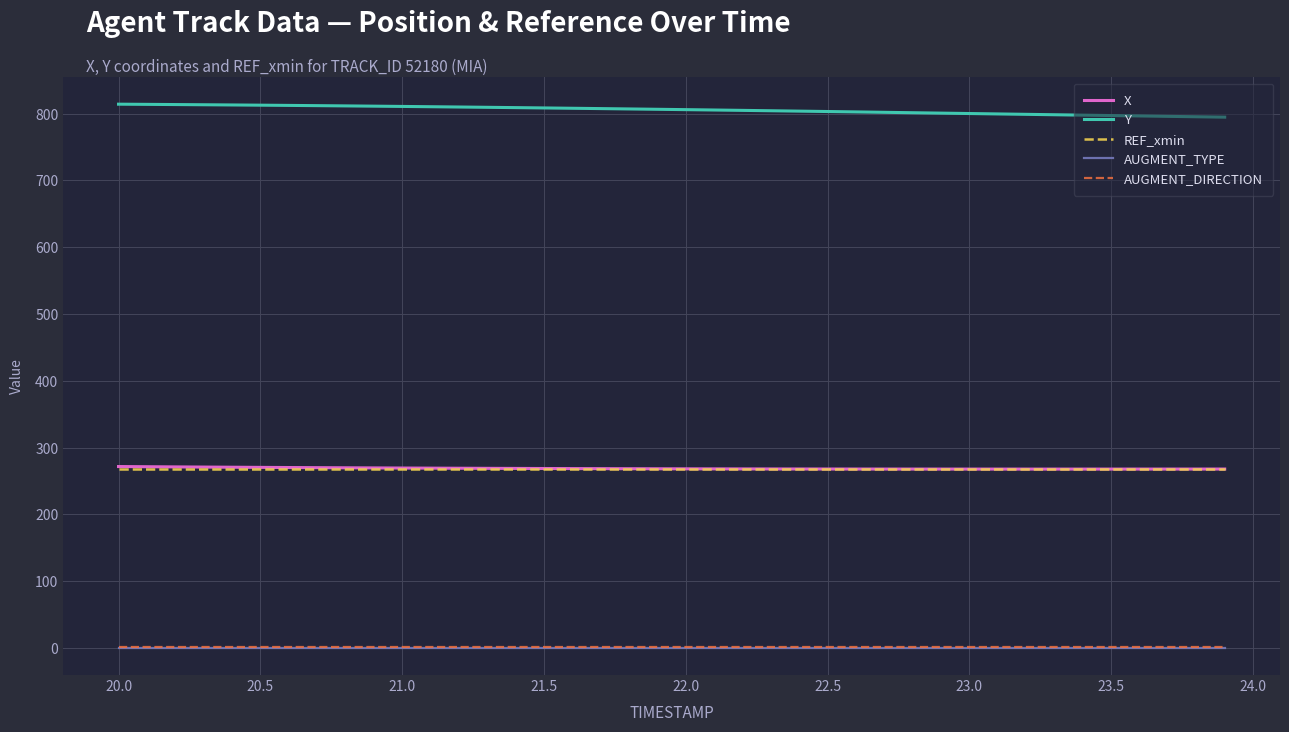

True or false: Y and AUGMENT_DIRECTION cross at least once.

False